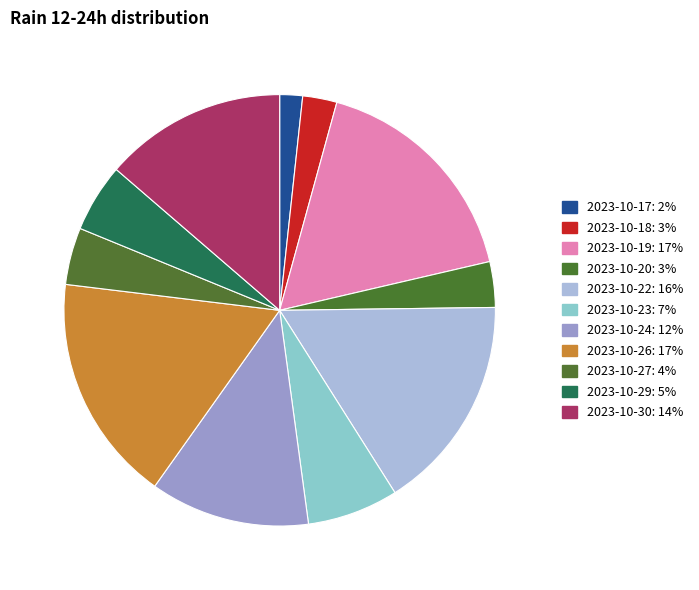

Count the number of slices in the pie.

11